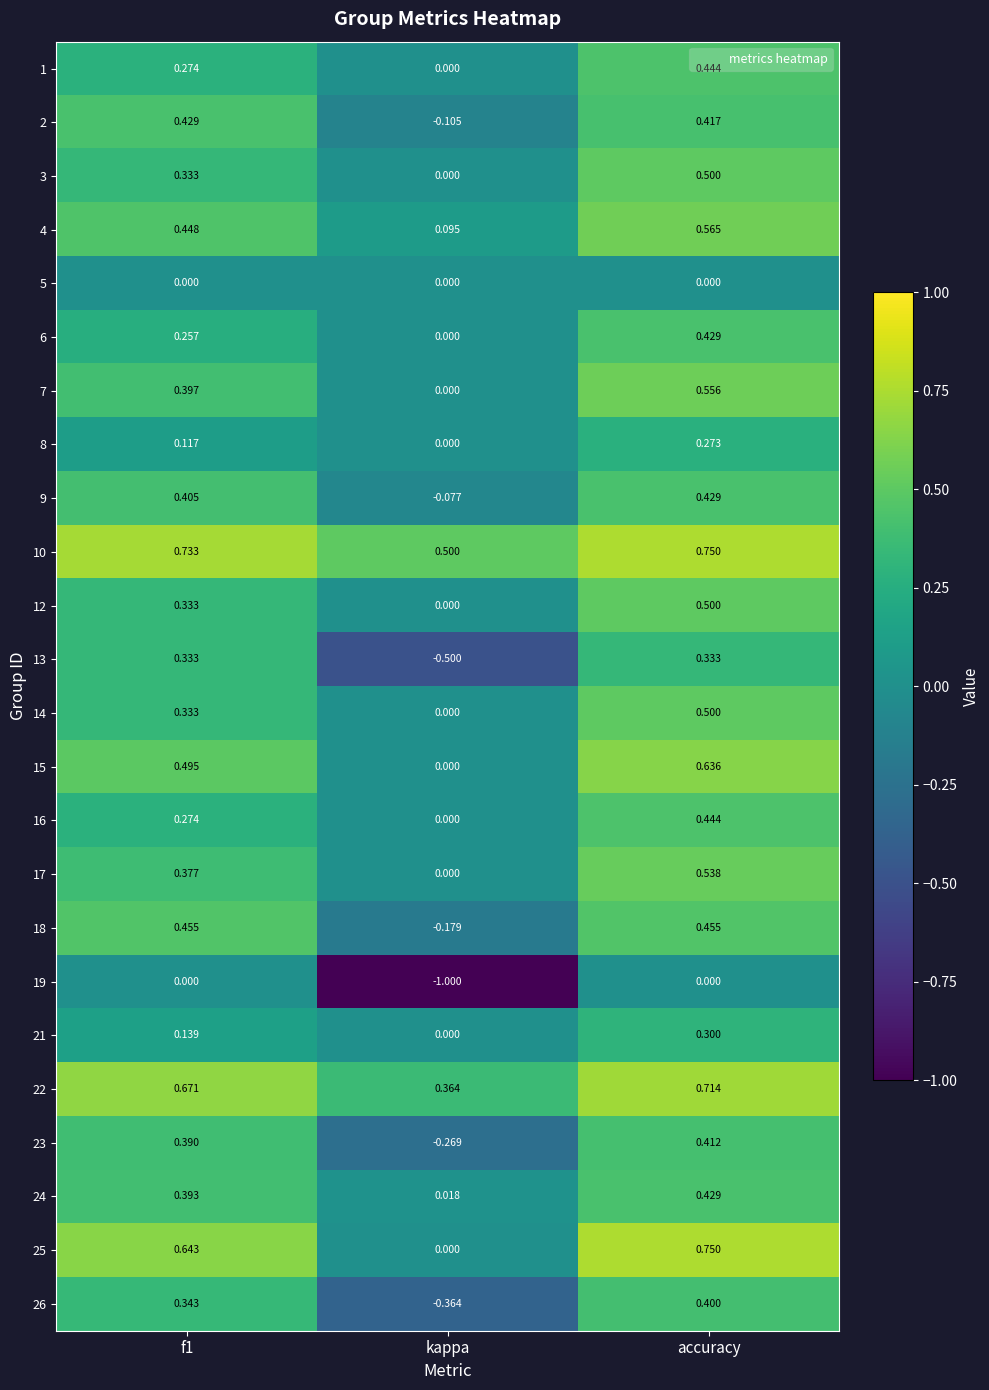

At which label does 22 reach its peak?

accuracy